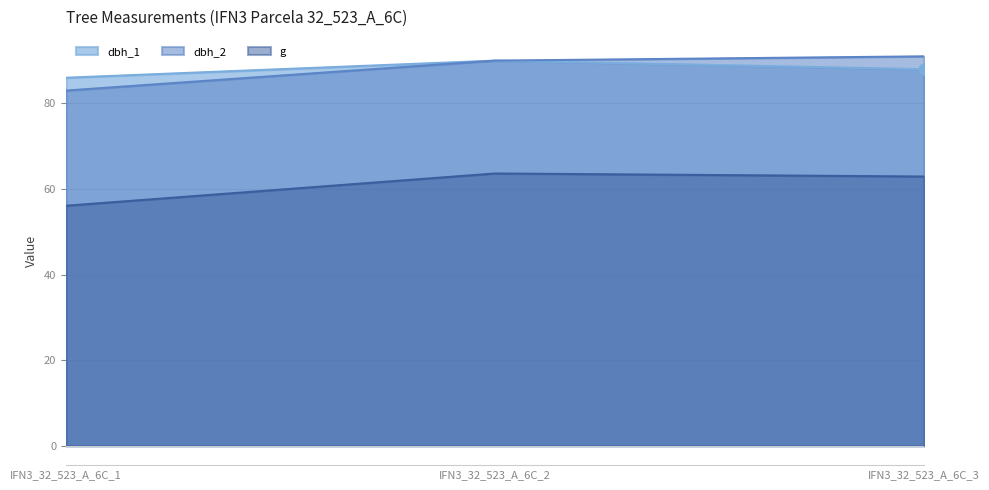

What are all the series names shown in the legend?

dbh_1, dbh_2, g